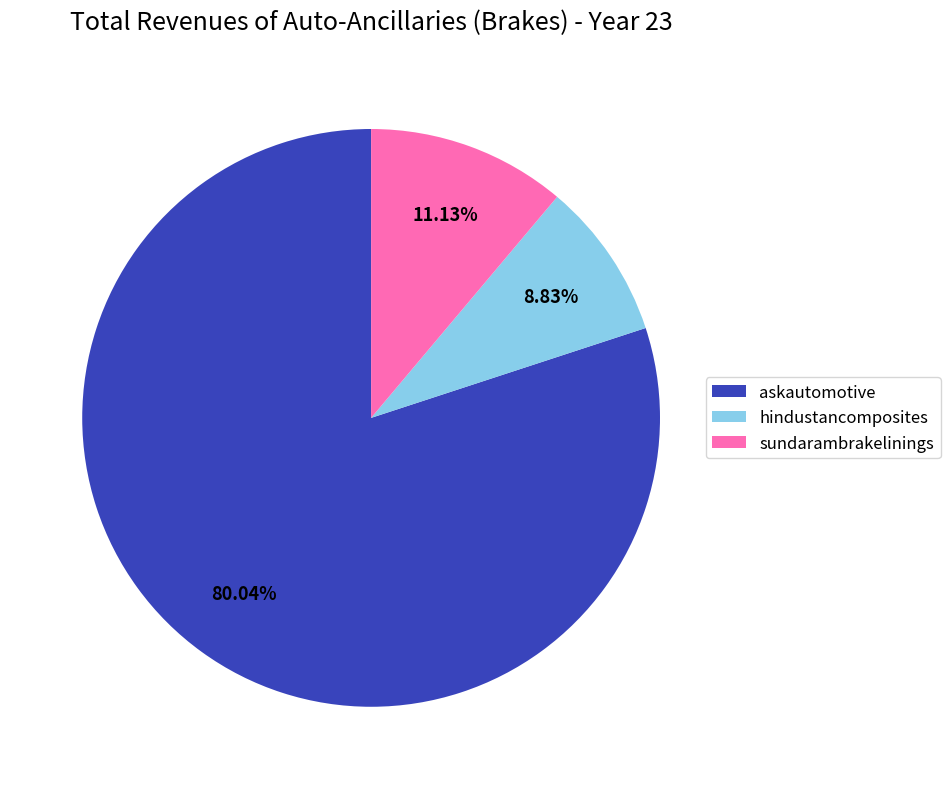

To the nearest percent, what is the difference between the largest and smallest slice percentages?

71%